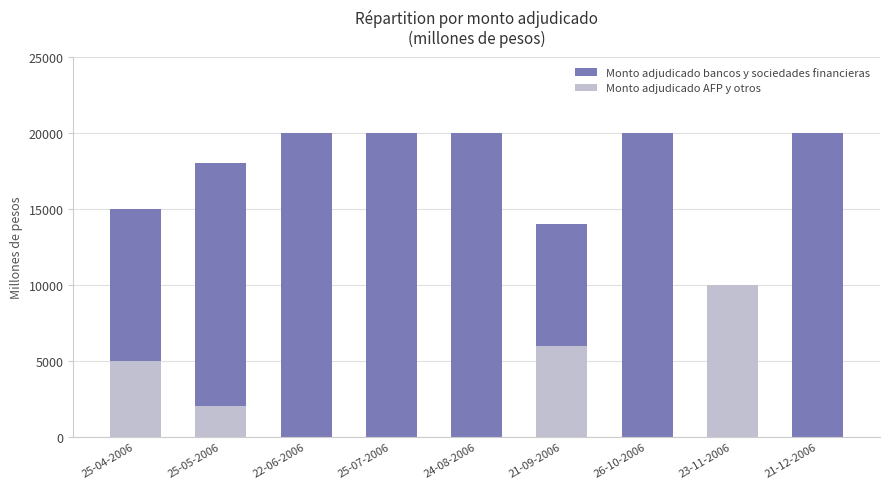

What is the label of the 1st bar from the right?

21-12-2006